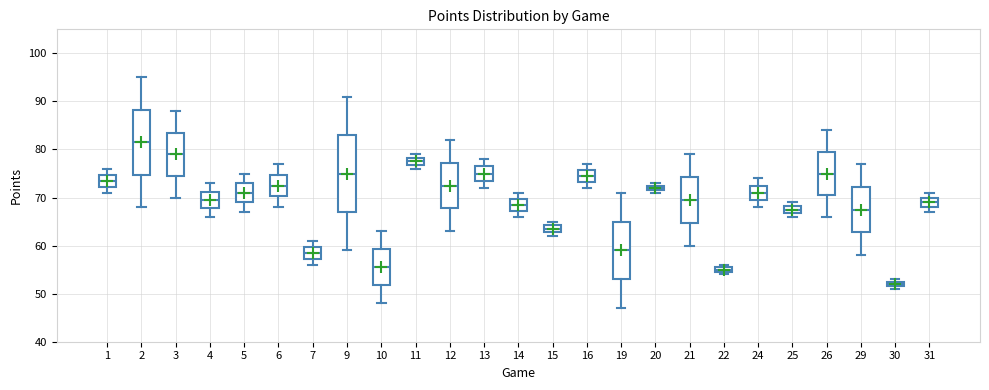

Which box is the tallest, from its lower edge to its upper edge?

9